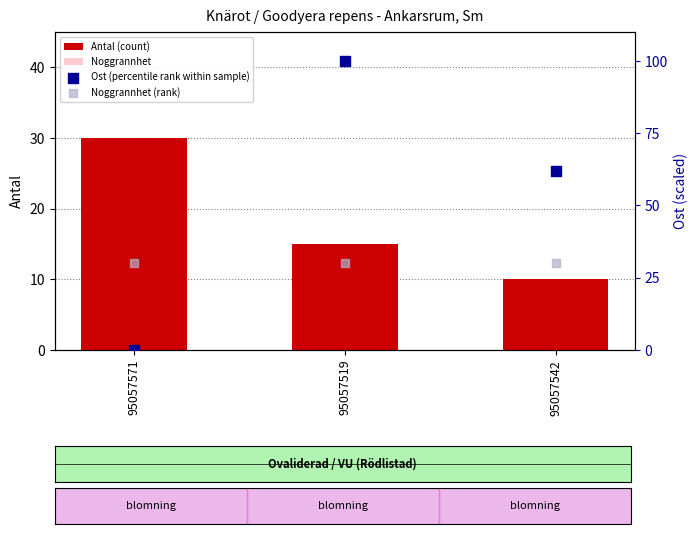

At which category is the sum across all series the highest?

95057519